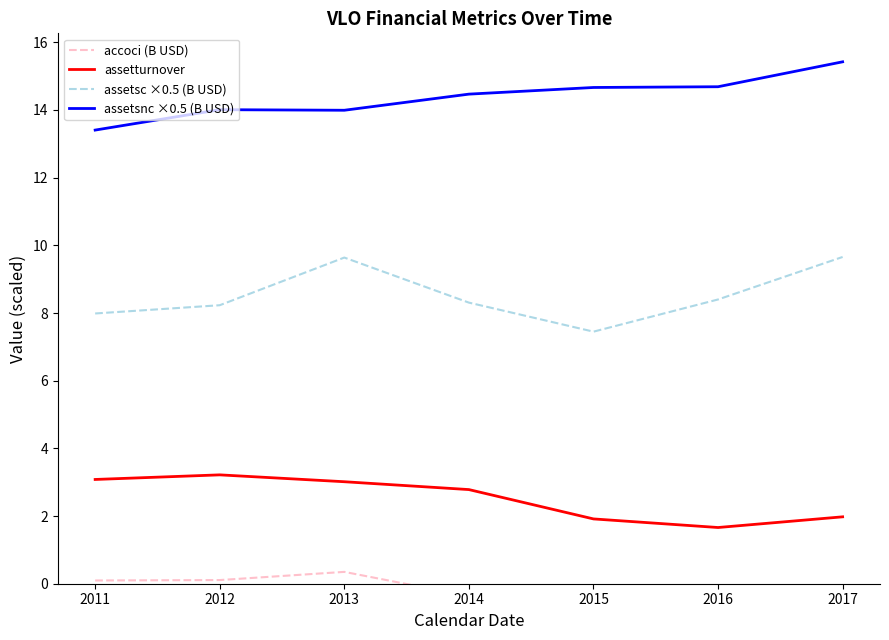

How many negative values does the accoci (B USD) series have?

4